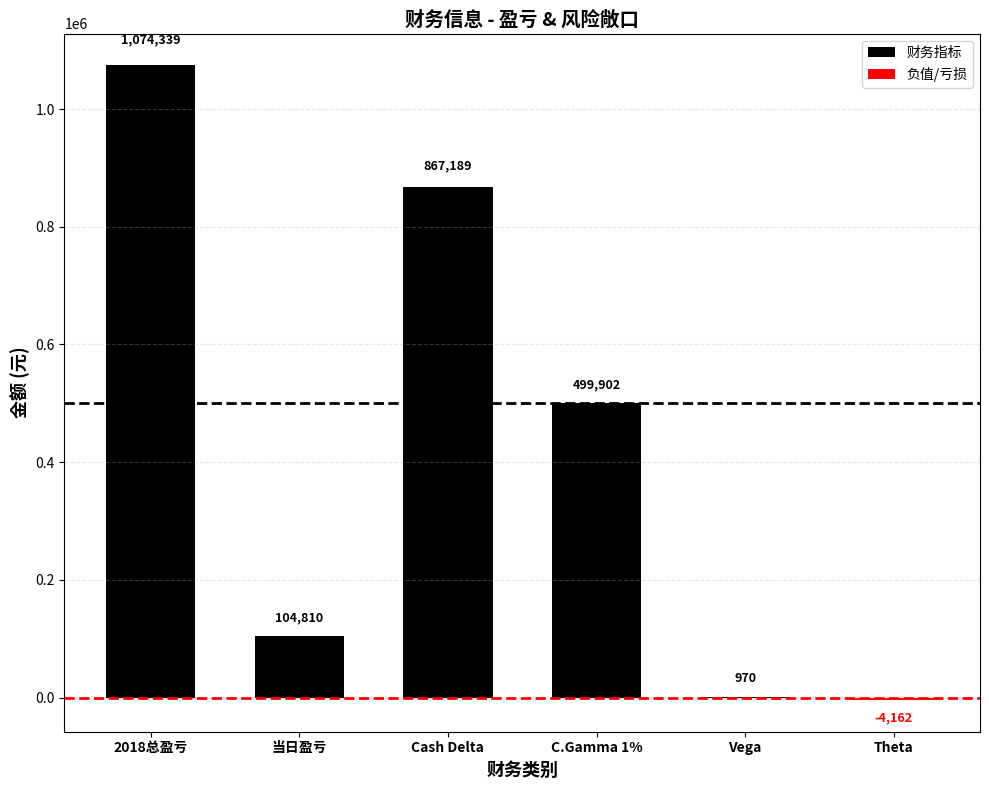

At which label does 财务指标 reach its minimum?

Theta